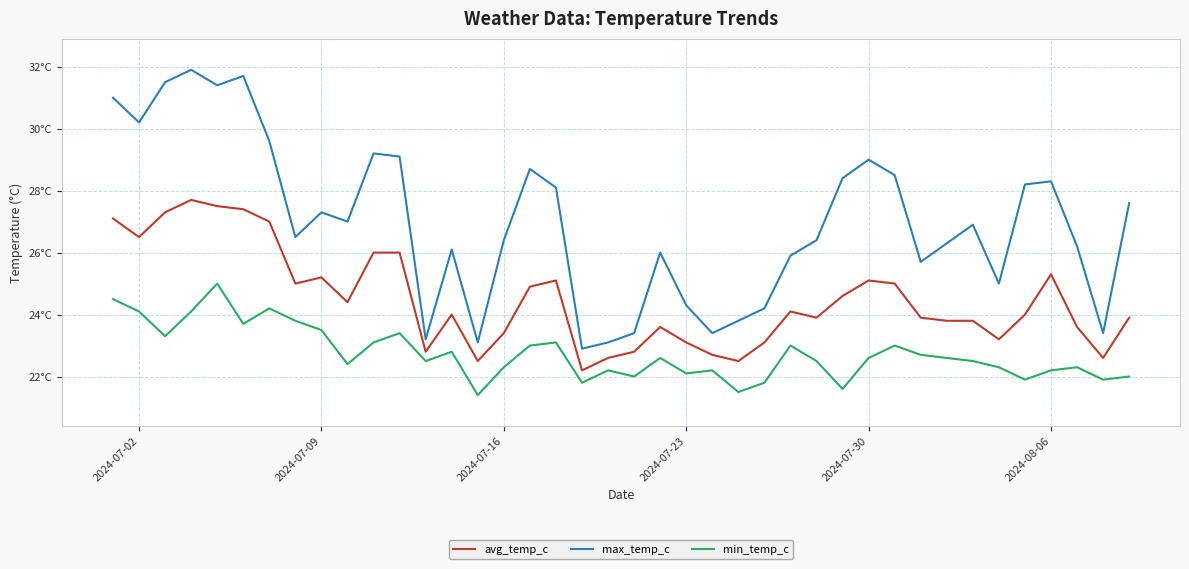

Is this an area chart (filled region under the line)?

No